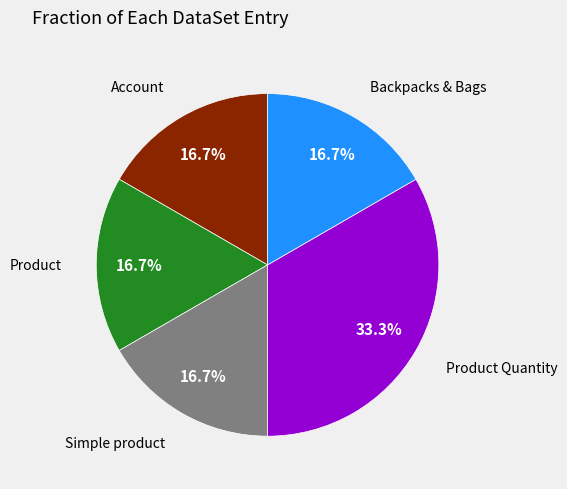

Does any single category account for the majority?

No